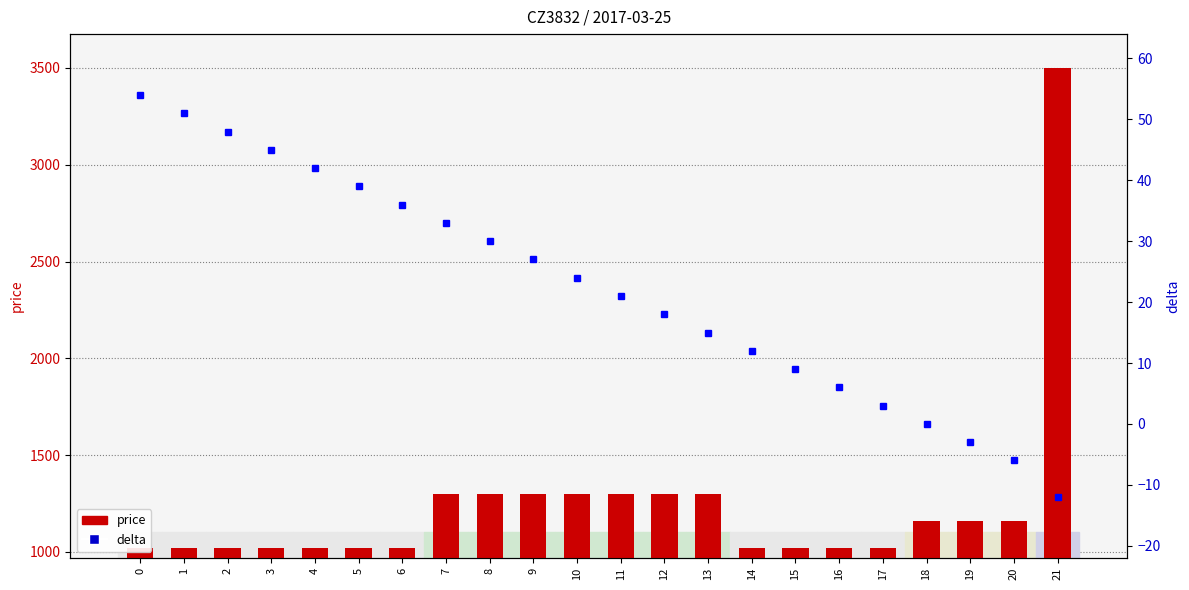

At which label is price closest to 2260?

7